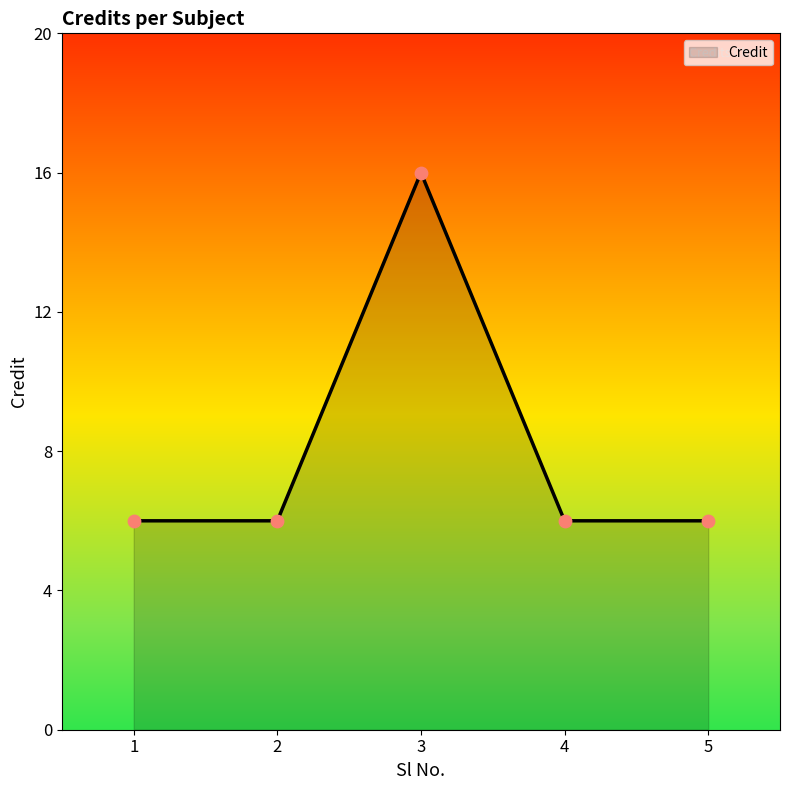

What is the ratio of the value at 2 to the value at 1?

1.0